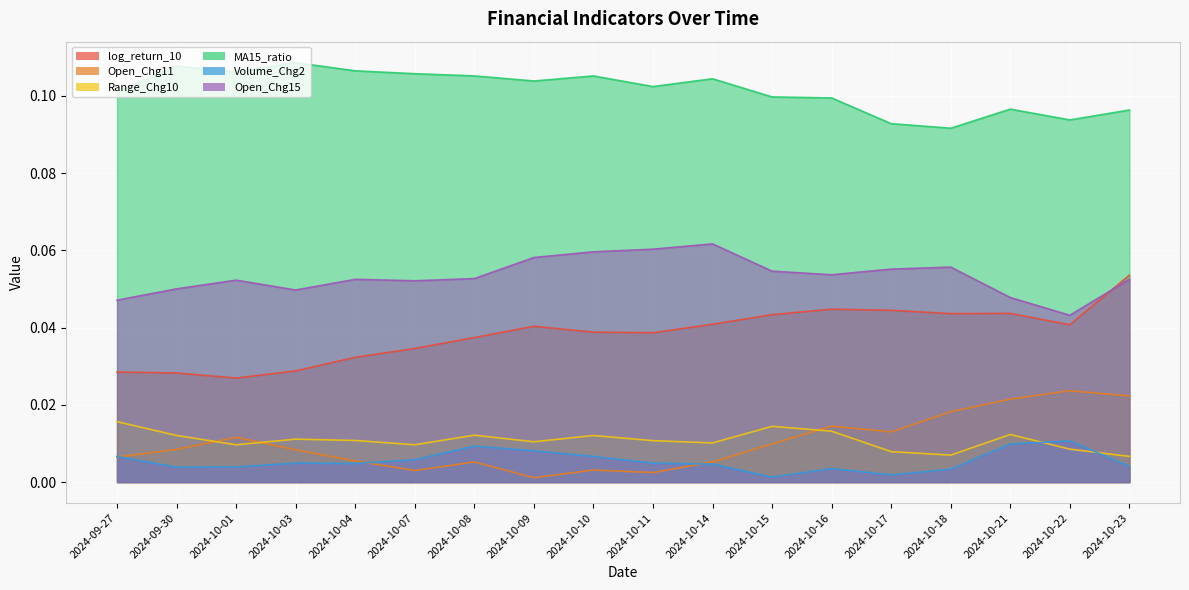

What are all the series names shown in the legend?

log_return_10, Open_Chg11, Range_Chg10, MA15_ratio, Volume_Chg2, Open_Chg15